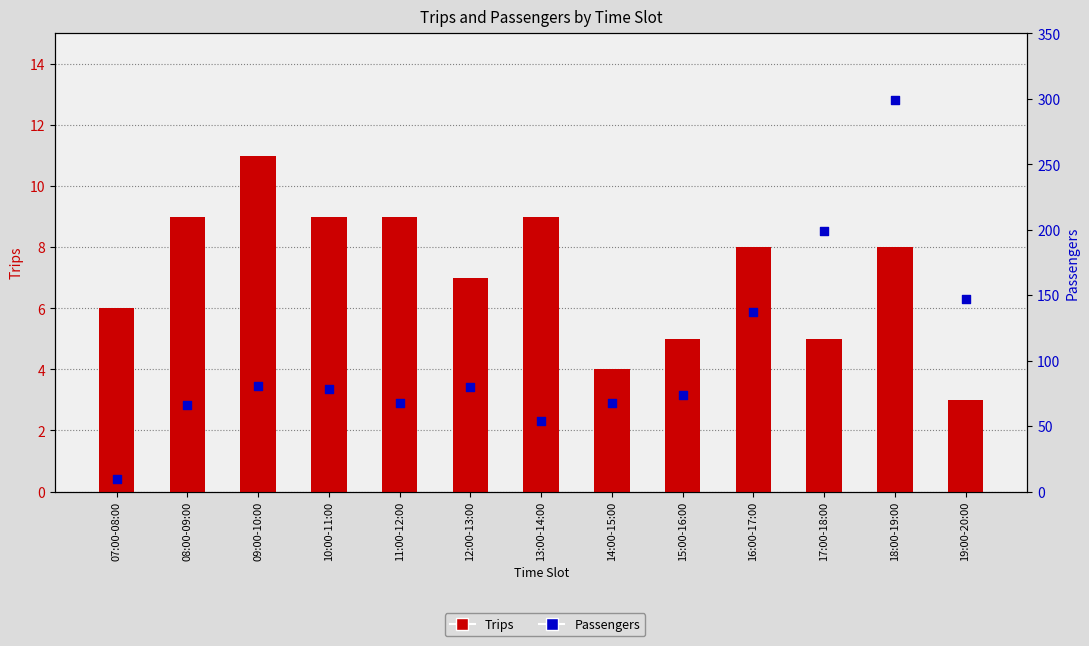

Which series reaches the minimum Y coordinate?

Trips